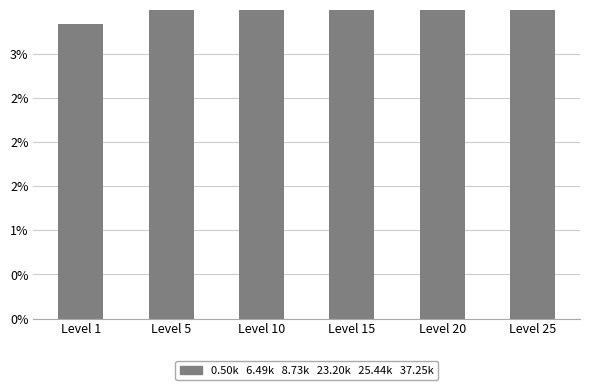

What is the difference between the maximum and minimum values?

2.5